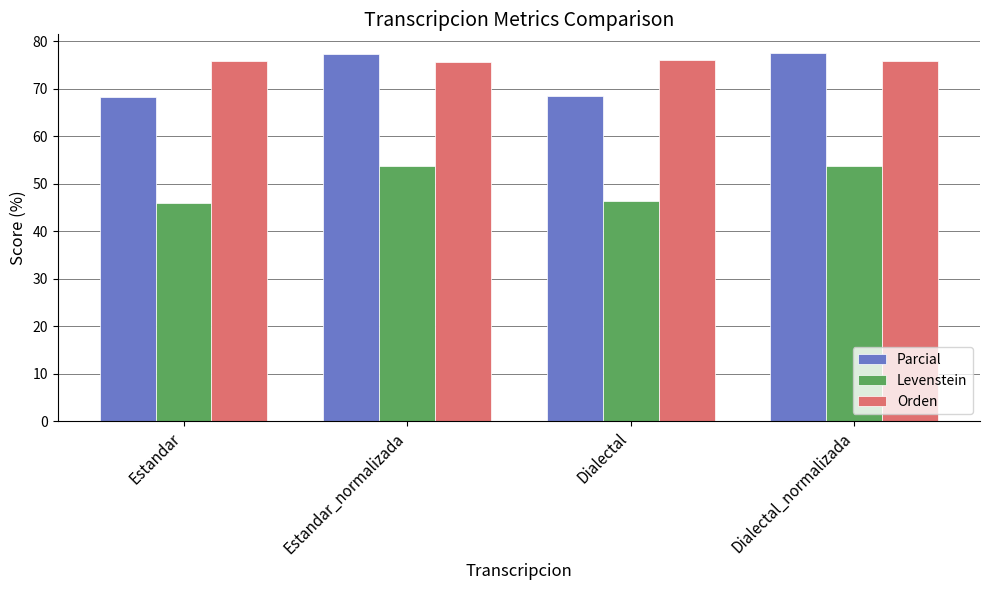

What position from the left is Dialectal?

3